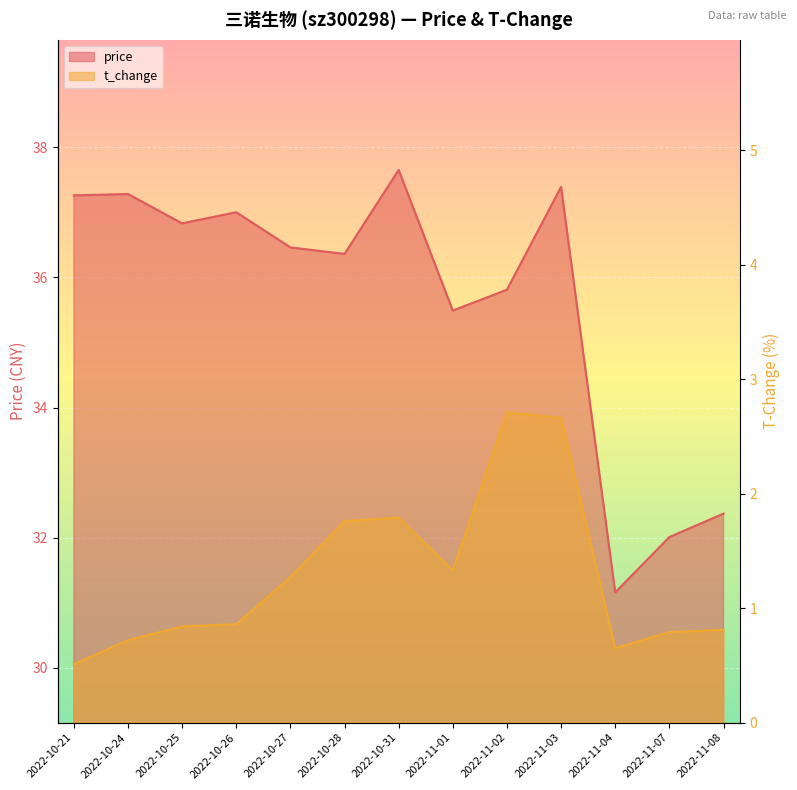

What is the difference between the second highest and second lowest values in the t_change series?

2.0